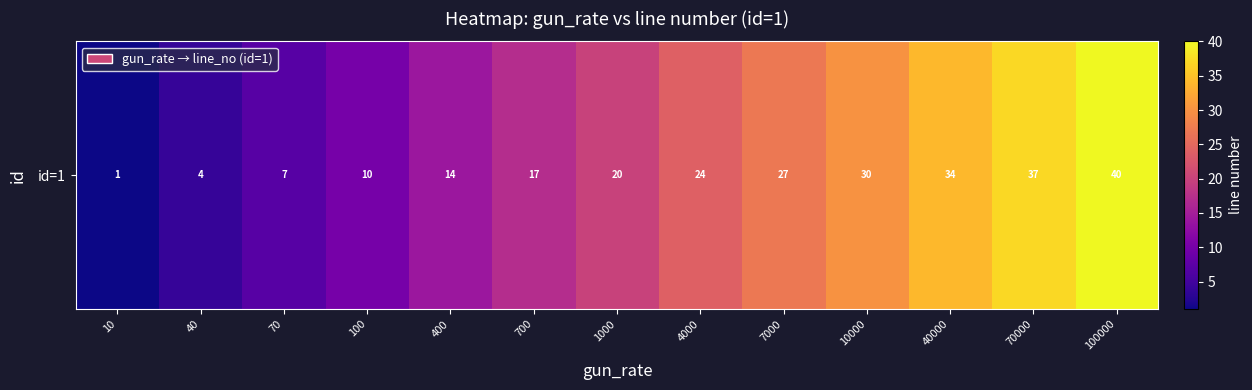

Which category has the lowest value across all series?

10